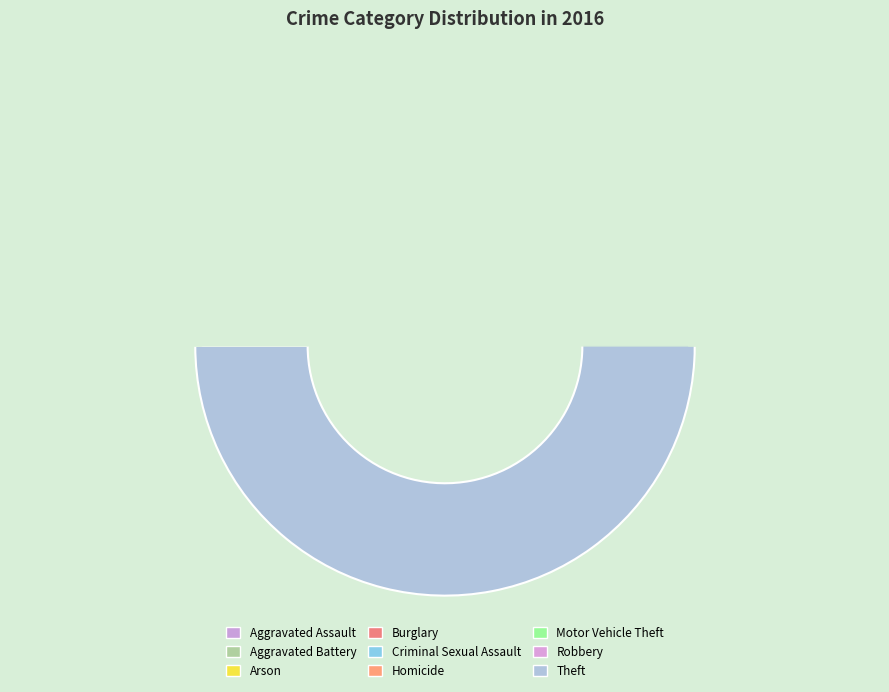

To the nearest percent, what is the difference between the largest and smallest slice percentages?

56%